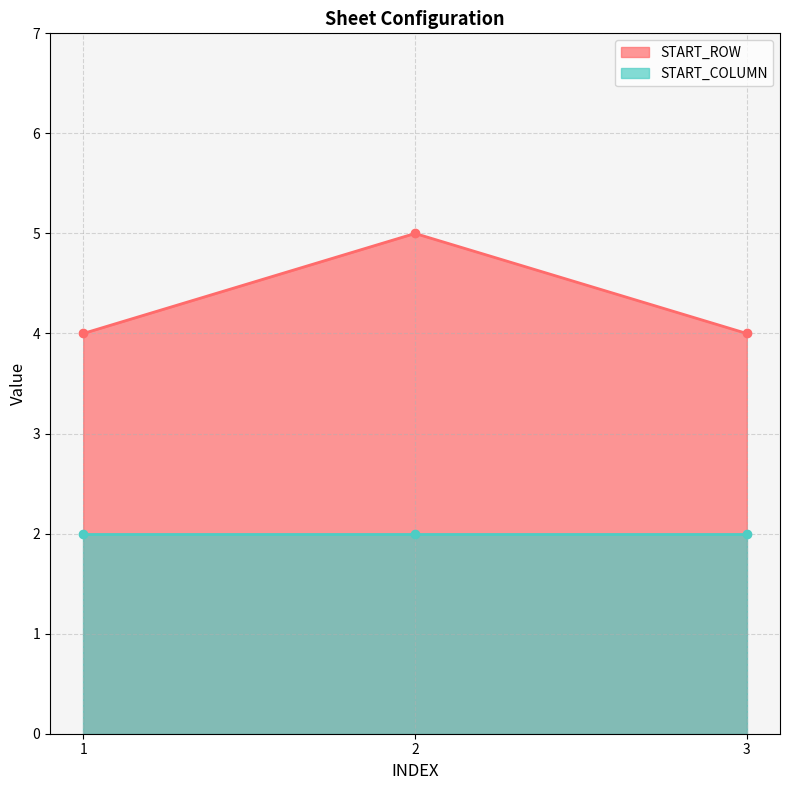

How many values are between 4 and 5?

3